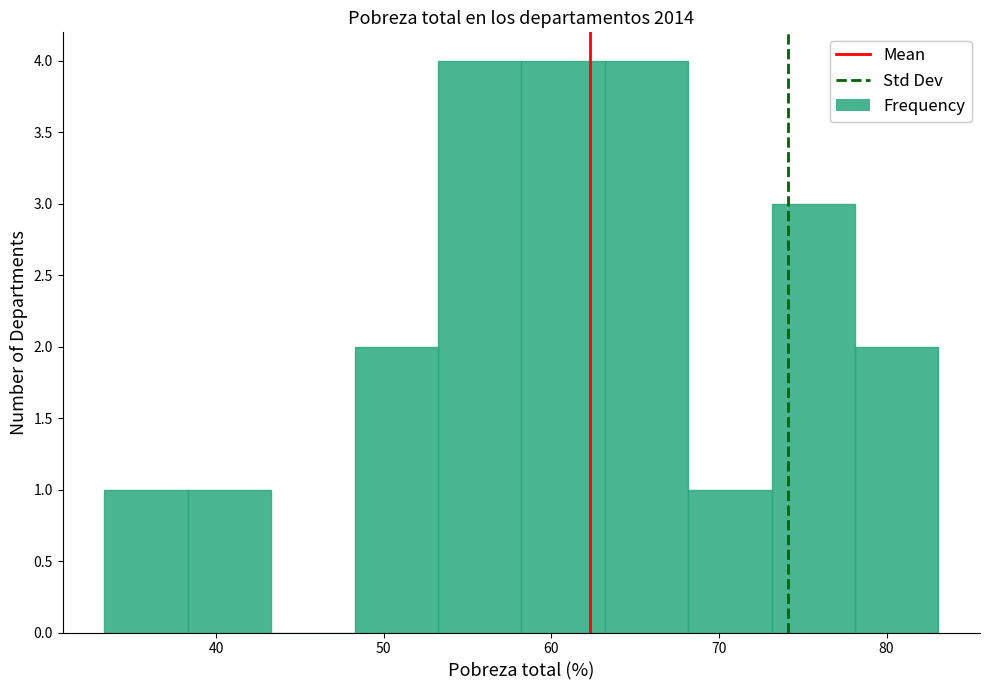

Reading left to right, list every bar in this chart as the range it spans on the x-axis followed by its height. Neither the bar edges nor the heights are printed on the chart, so give them approximately, as read against the axes.

33 to 38: 1
38 to 43: 1
43 to 48: 0
48 to 53: 2
53 to 58: 4
58 to 63: 4
63 to 68: 4
68 to 73: 1
73 to 78: 3
78 to 83: 2